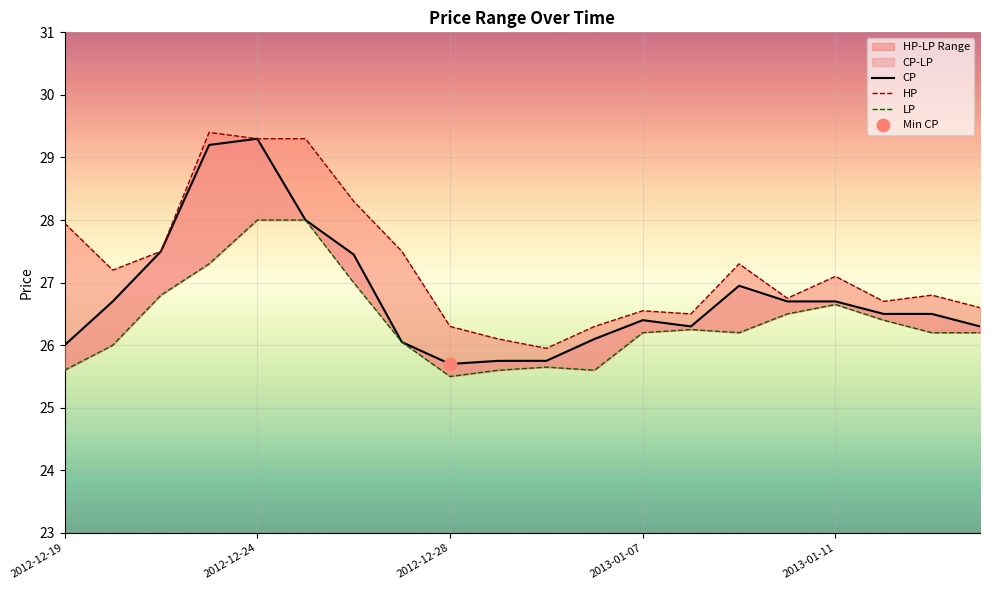

Which series has the largest total across all categories?

HP